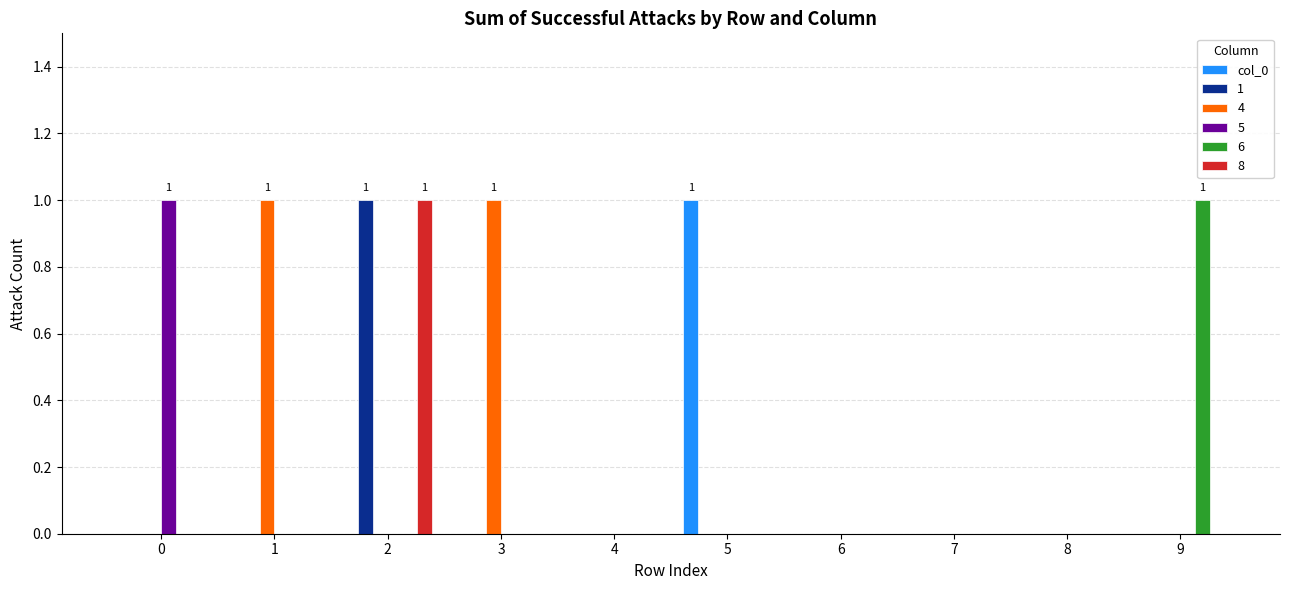

The 5 series shows 0 at 7. True or false?

True